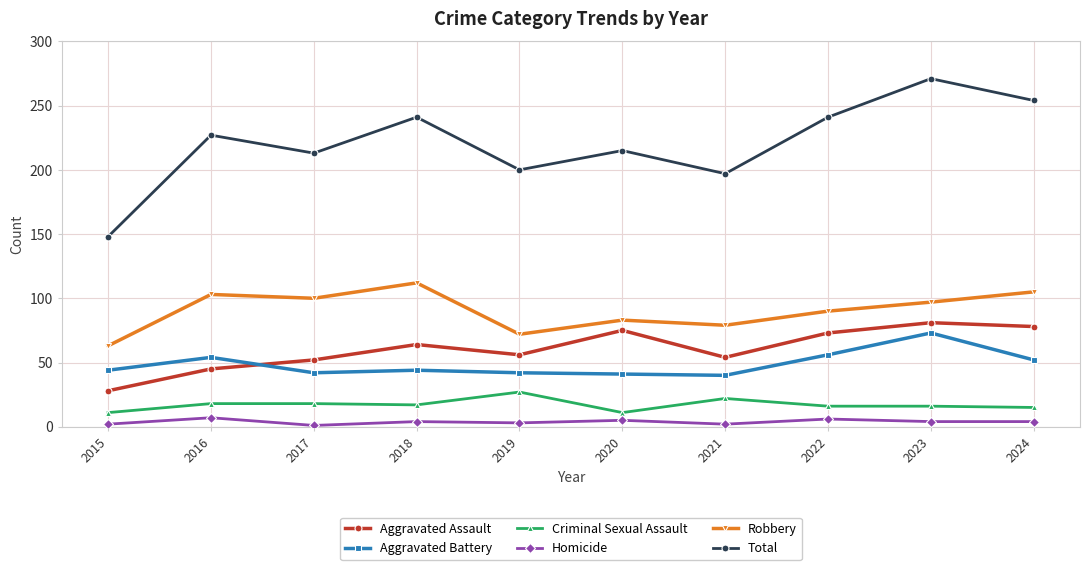

What is the value of the Total point at the 1st from the left?

148